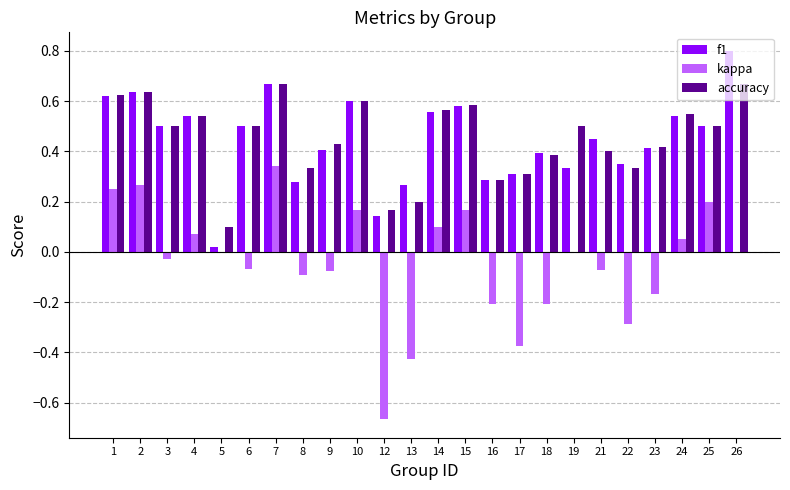

What is the sum of the accuracy values at 22 and 1?

1.0